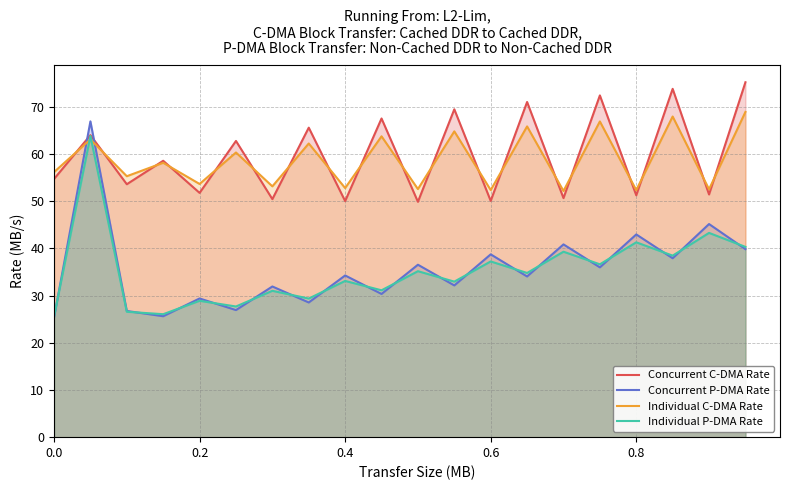

Which series has the largest range (max minus min)?

Concurrent P-DMA Rate